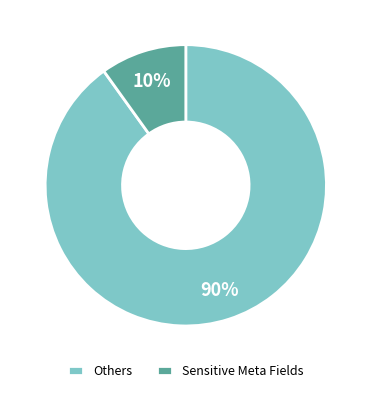

Rank the categories by value from highest to lowest.

Others, Sensitive Meta Fields